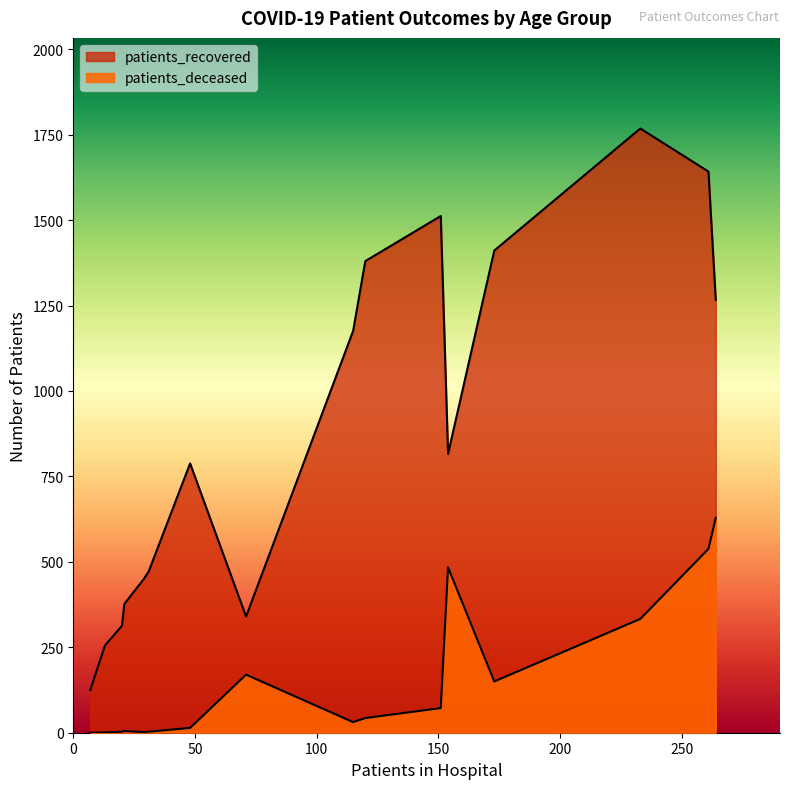

The value of patients_deceased at 55-59 is 57. True or false?

False